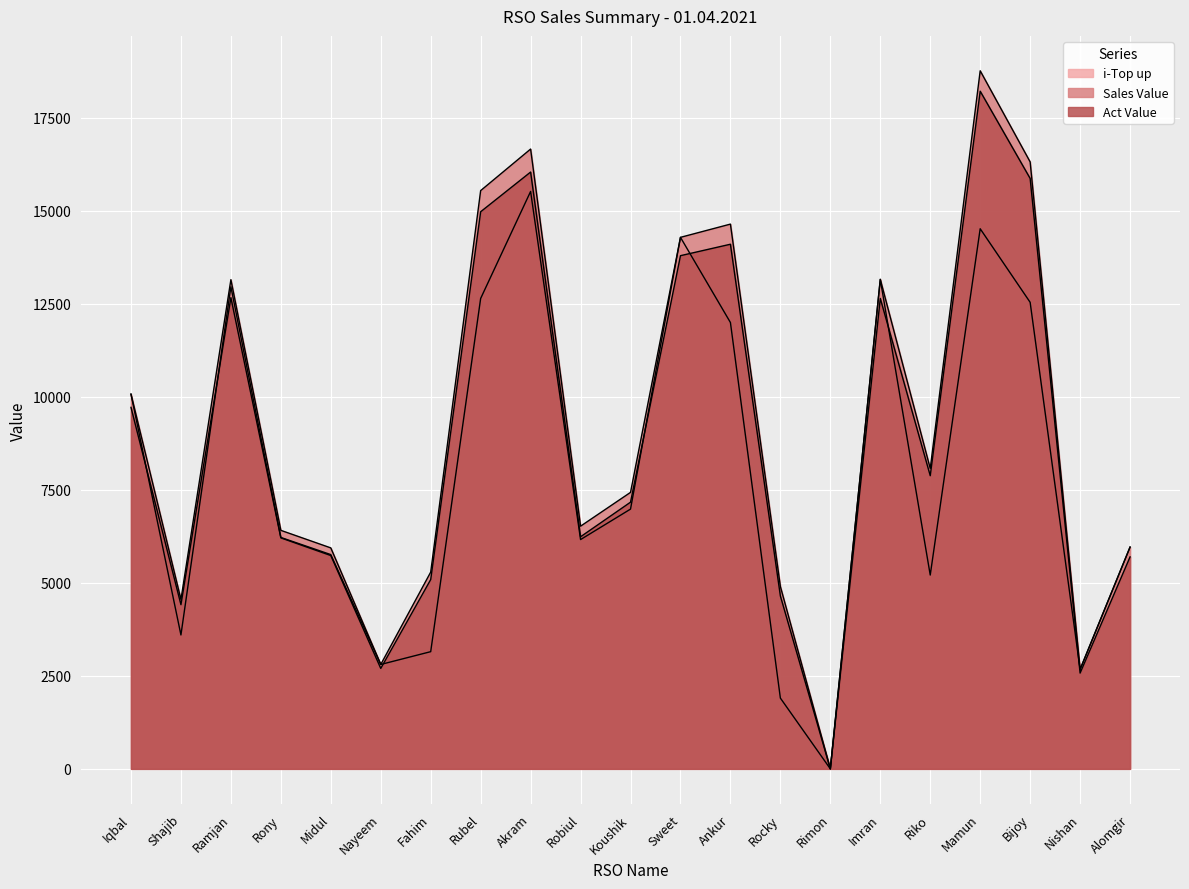

What is the average value of the Act Value series?

8877.7